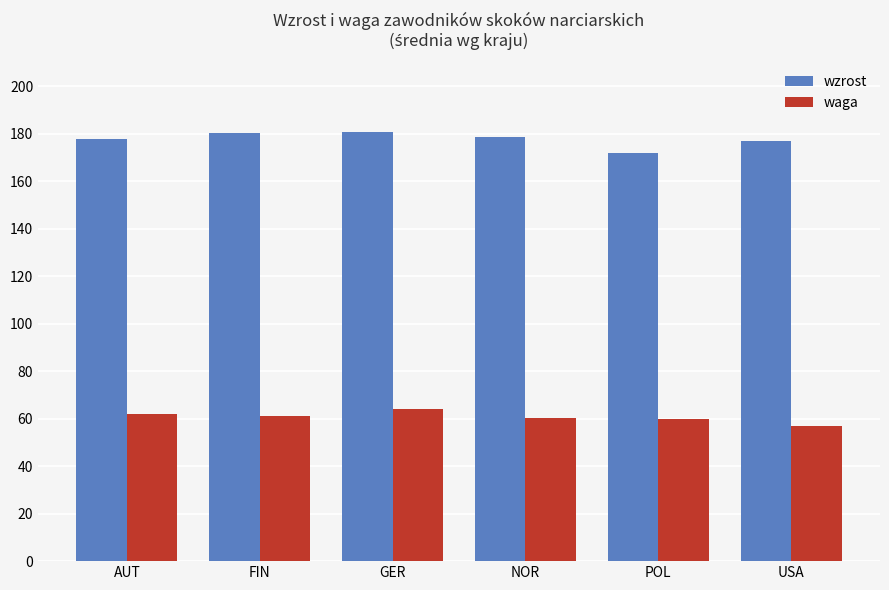

Rank the series by their average value, from lowest to highest.

waga, wzrost